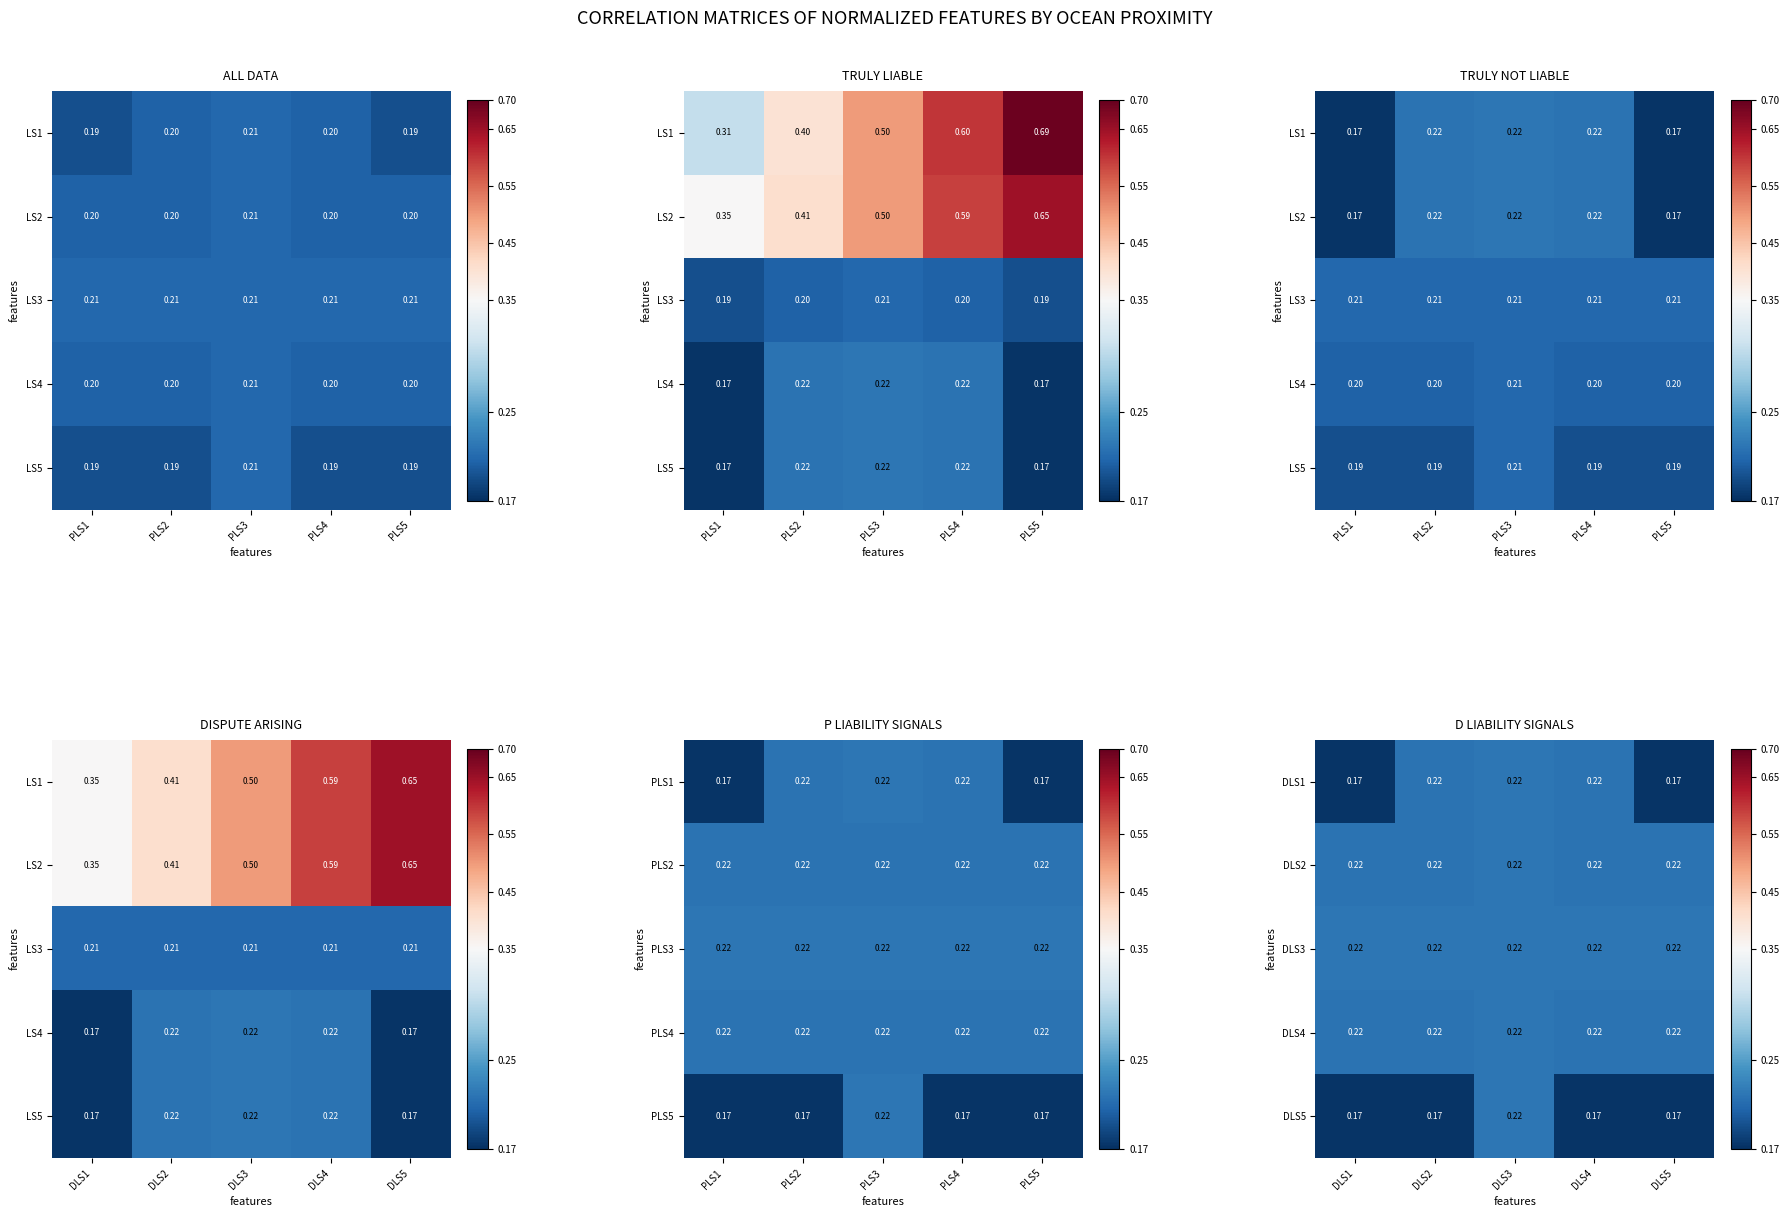

What is the approximate value of DLS3 at DLS4?

0.2